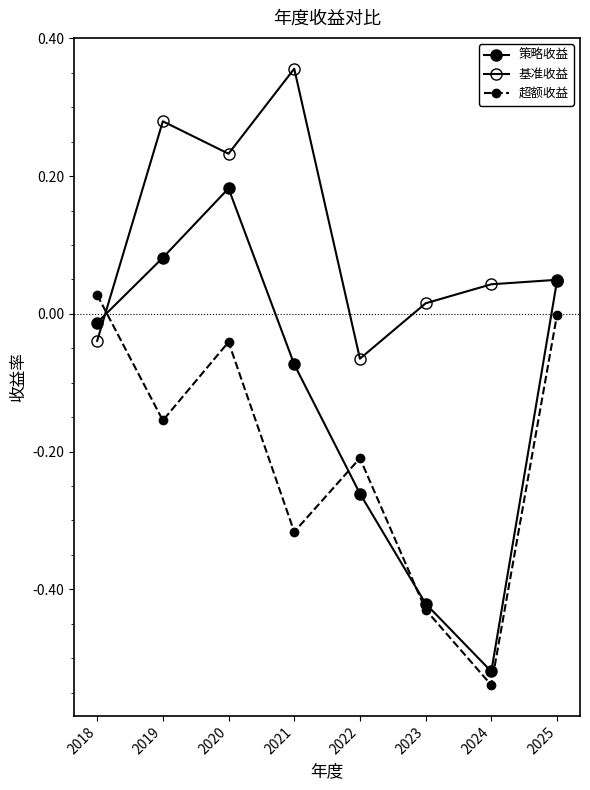

Is it true that 超额收益 equals -0.3 at 2021?

True